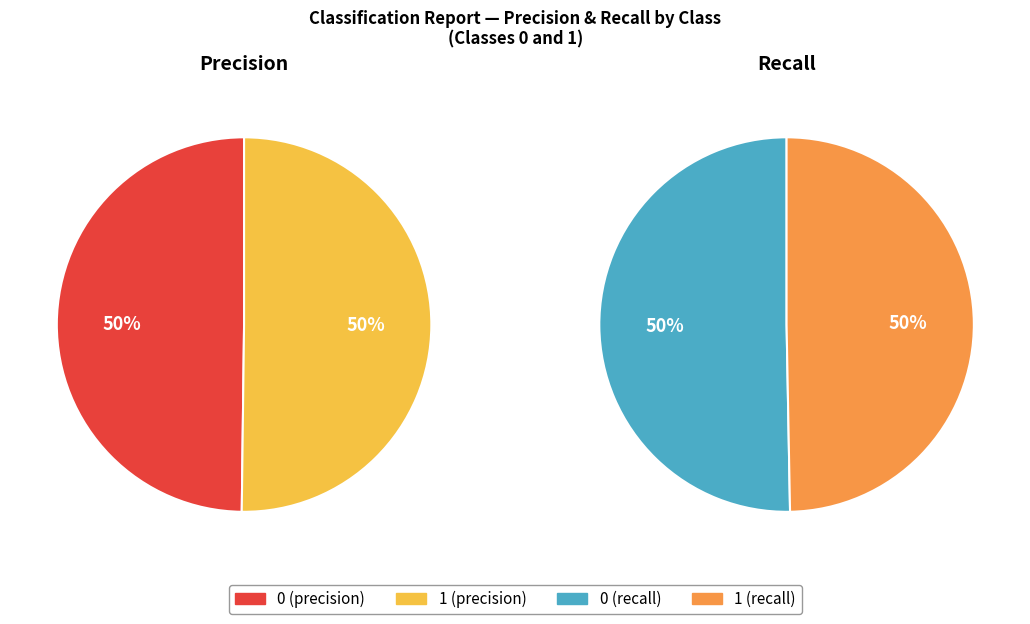

Rank the categories by value from lowest to highest.

0, 1